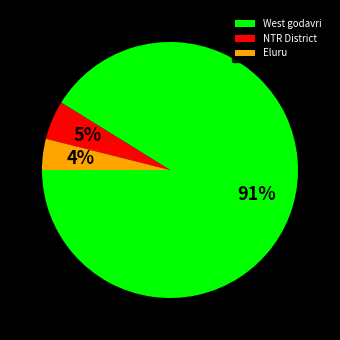

To the nearest percent, what percentage of the pie is Eluru?

4%